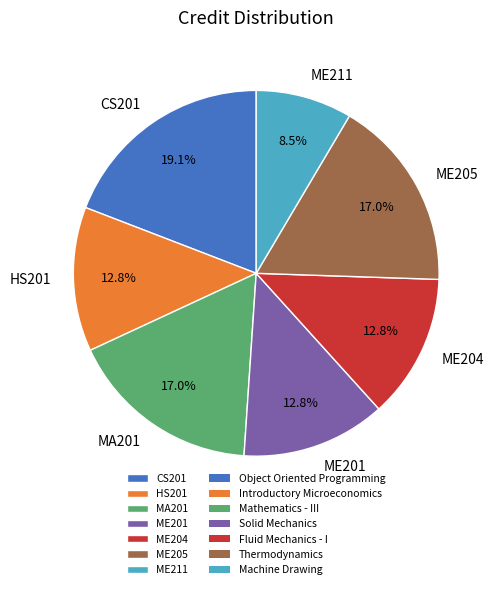

To the nearest percent, what is the average slice percentage?

14%